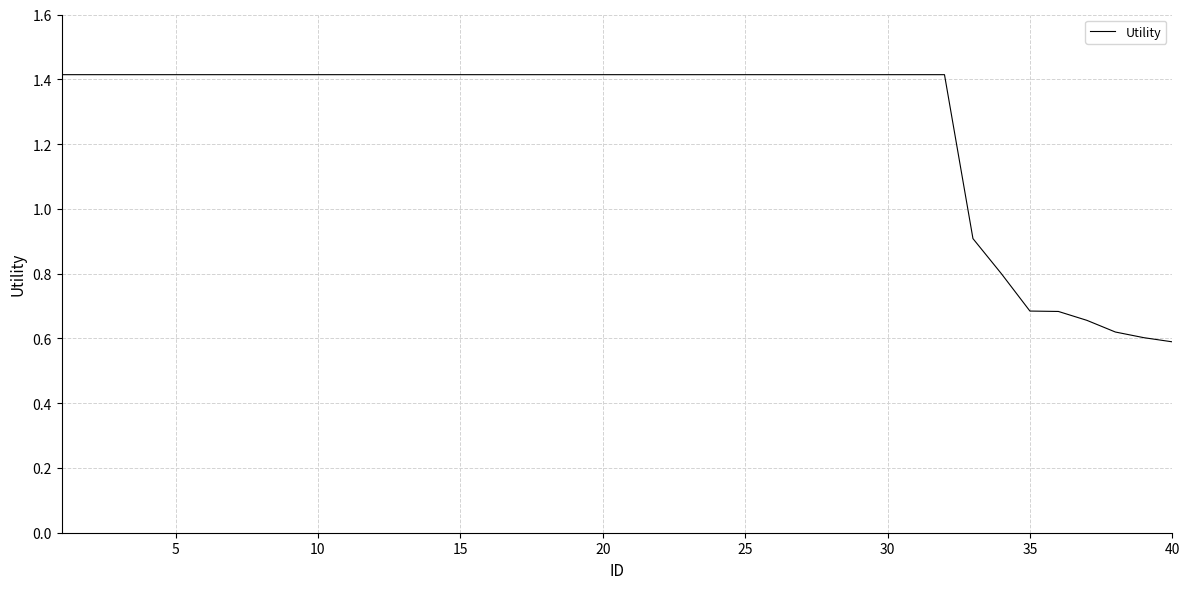

What is the greatest value displayed?

1.4